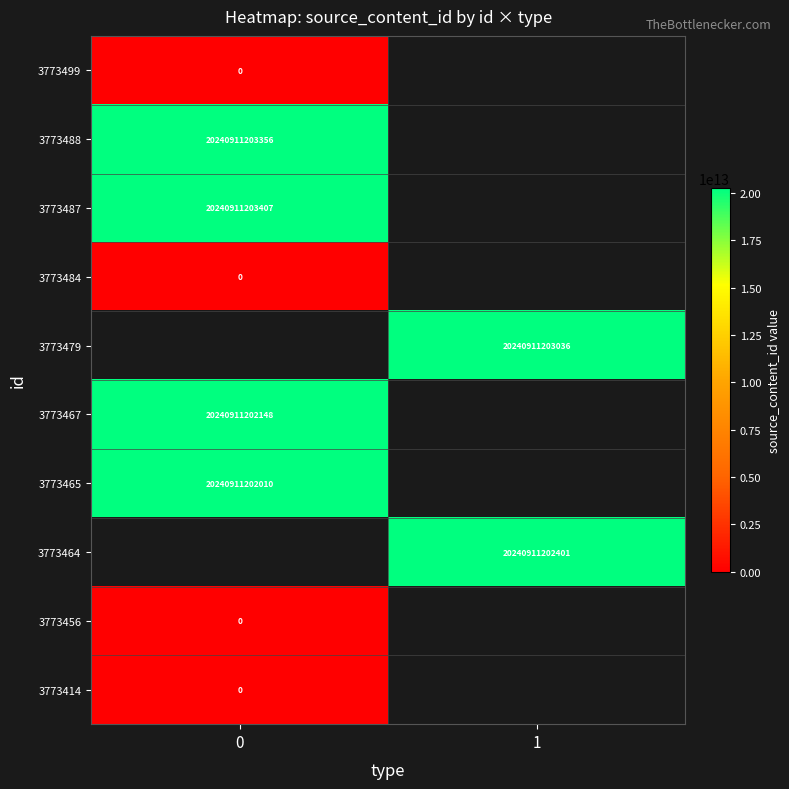

How many data points does each series have?

2